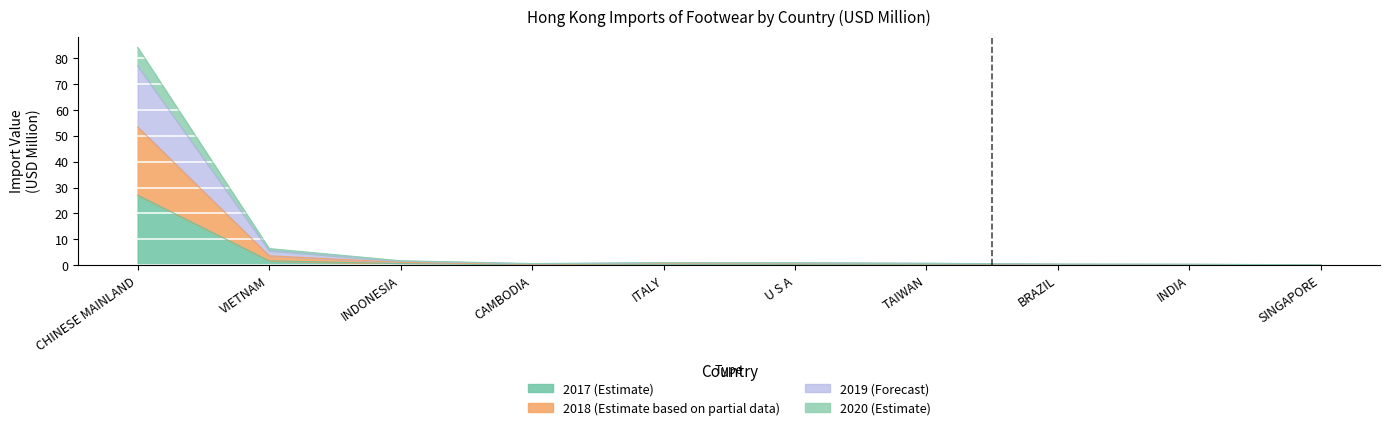

What is the label of the 3rd point from the left?

INDONESIA